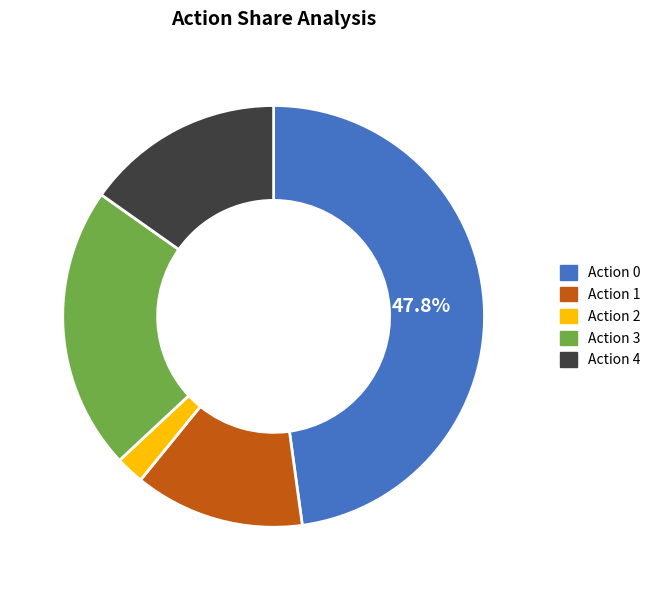

Which slice is the largest?

Action 0